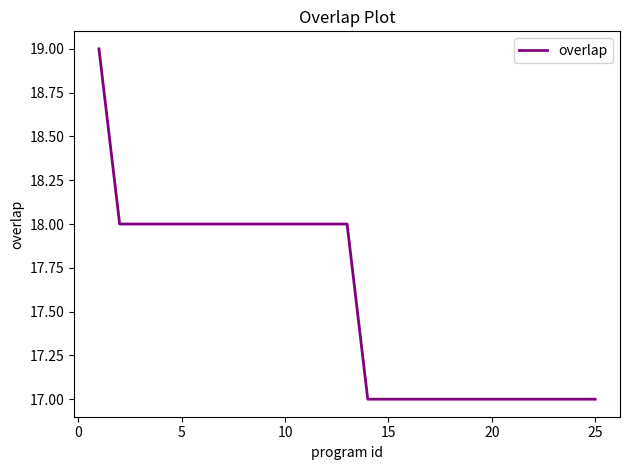

What is the smallest value displayed?

17